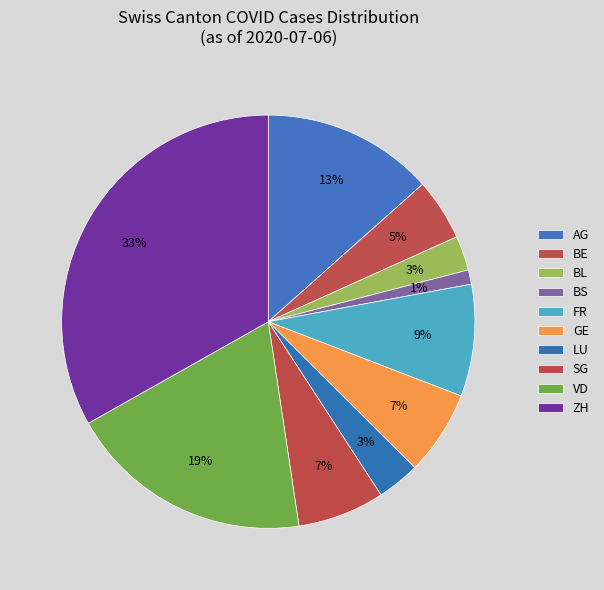

Count the number of slices in the pie.

10